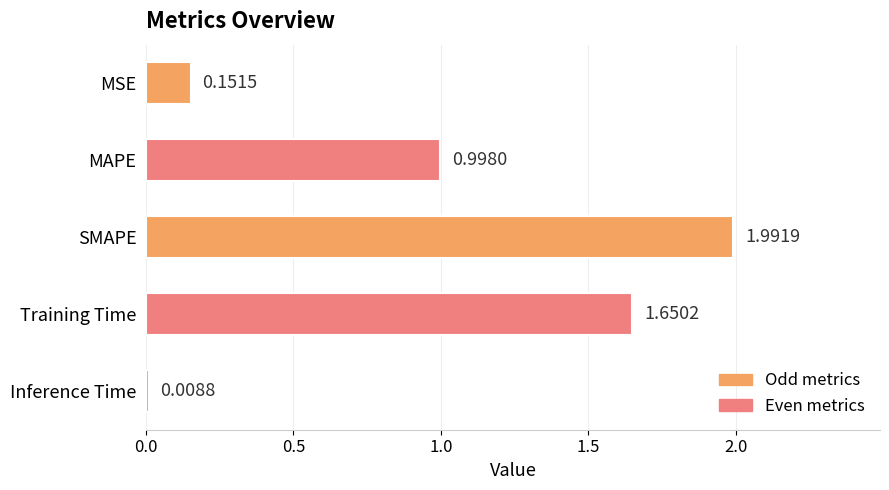

At which label is the value closest to 1?

MAPE